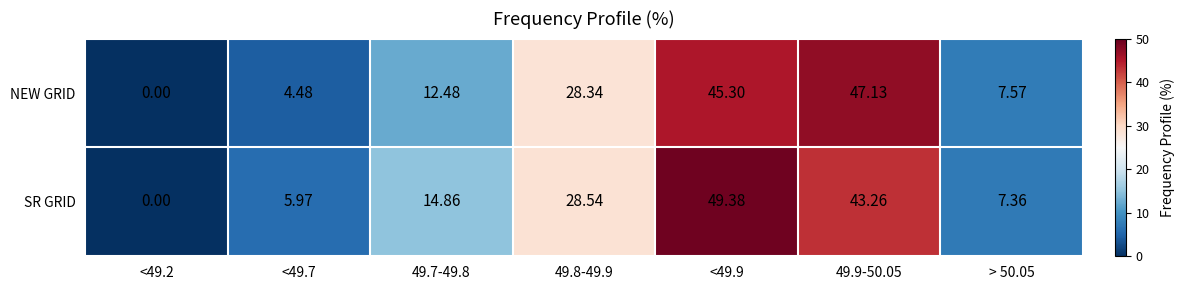

Which series has the largest total across all categories?

SR GRID